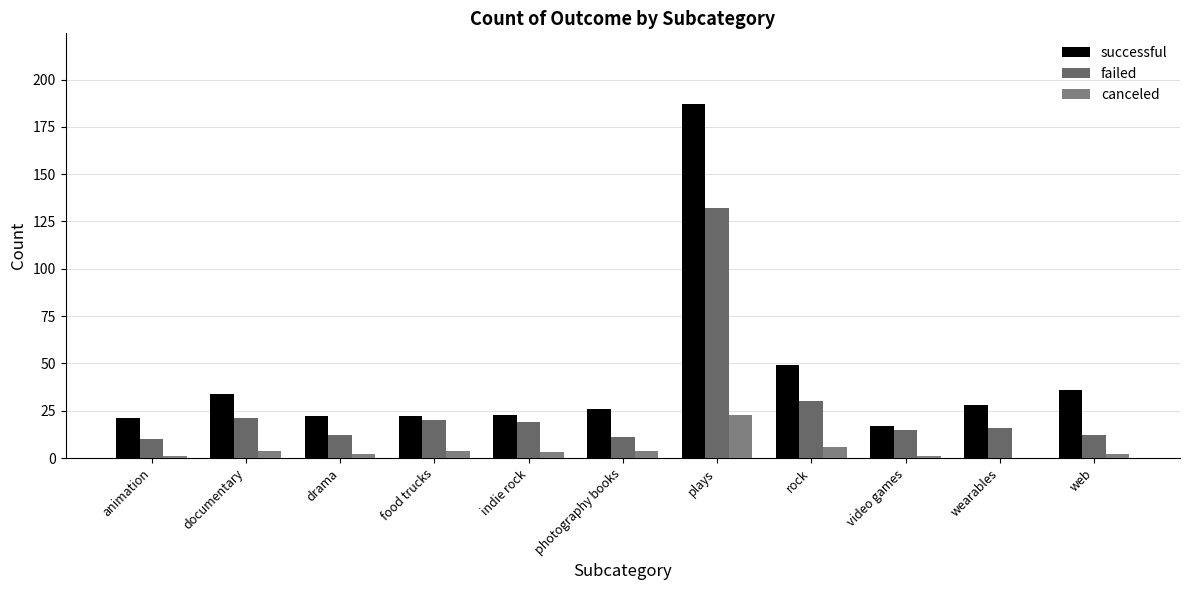

Which label corresponds to the largest value in the chart?

plays